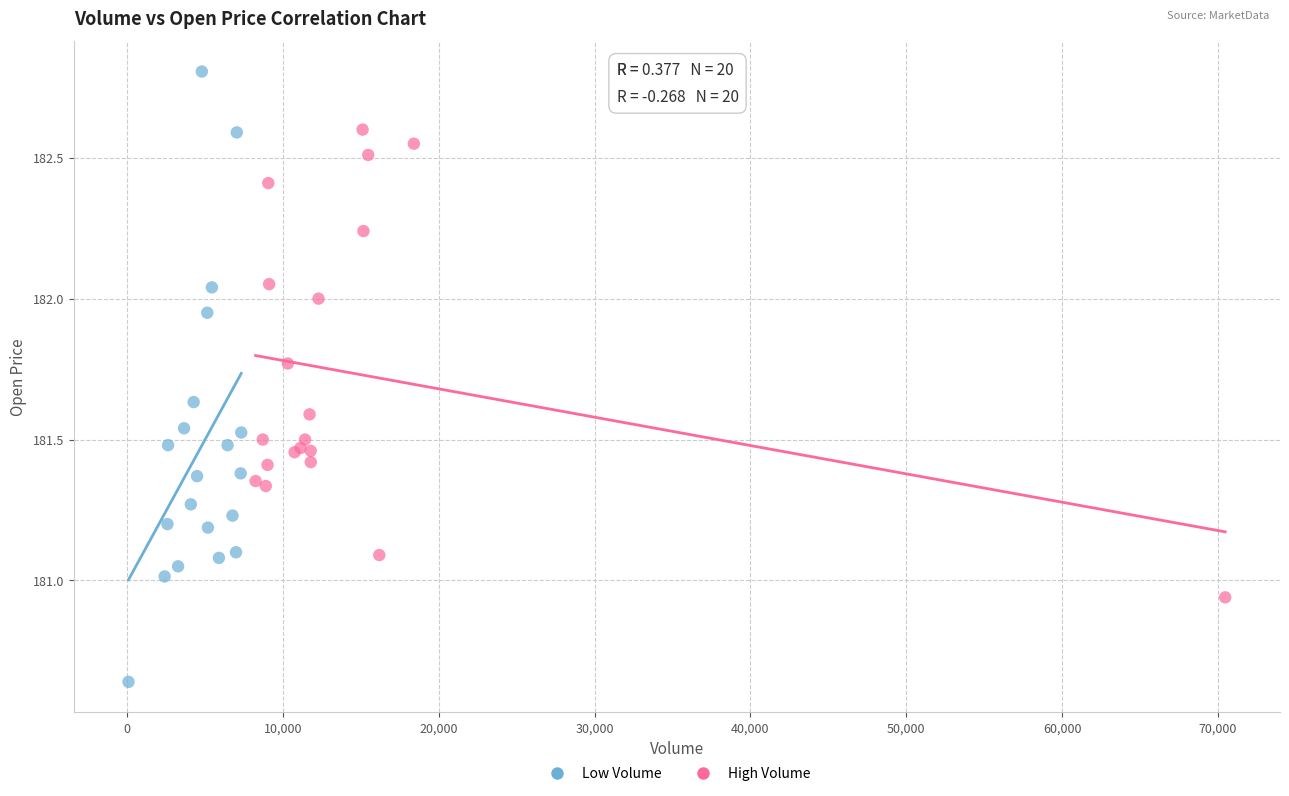

Which series has the widest spread of Y values?

Low Volume